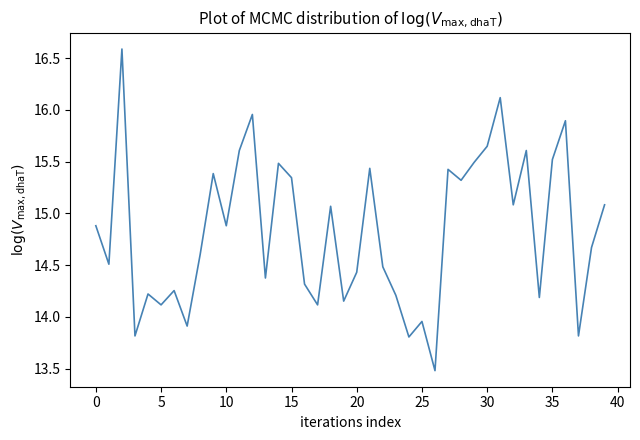

What is the maximum value shown in the chart?

16.6